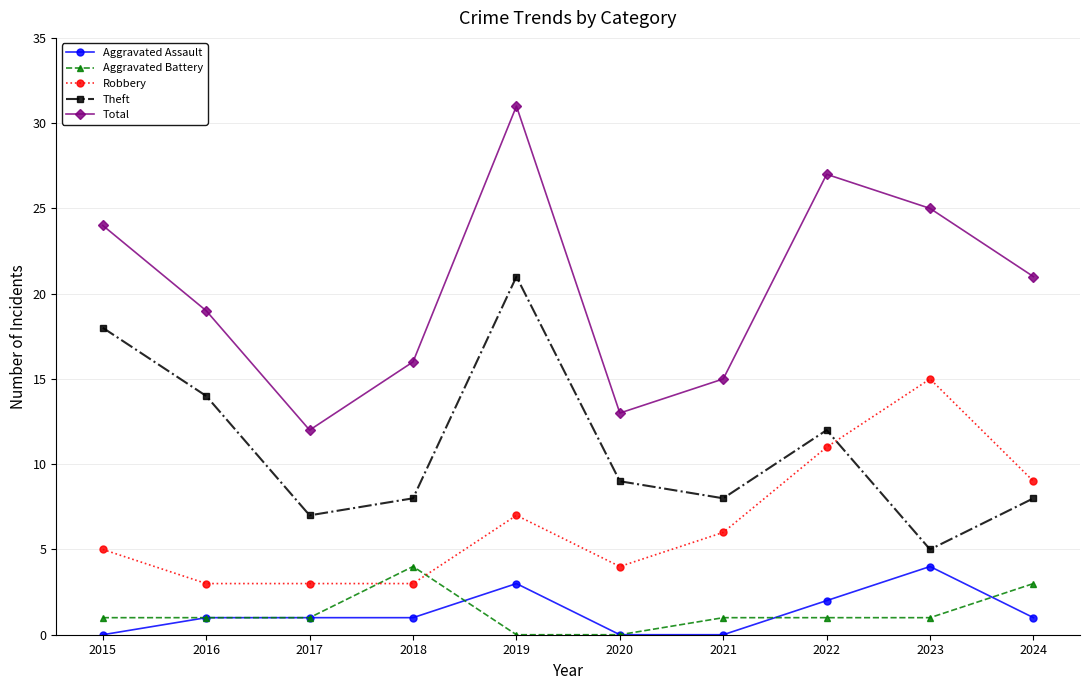

Which series has the largest total across all categories?

Total